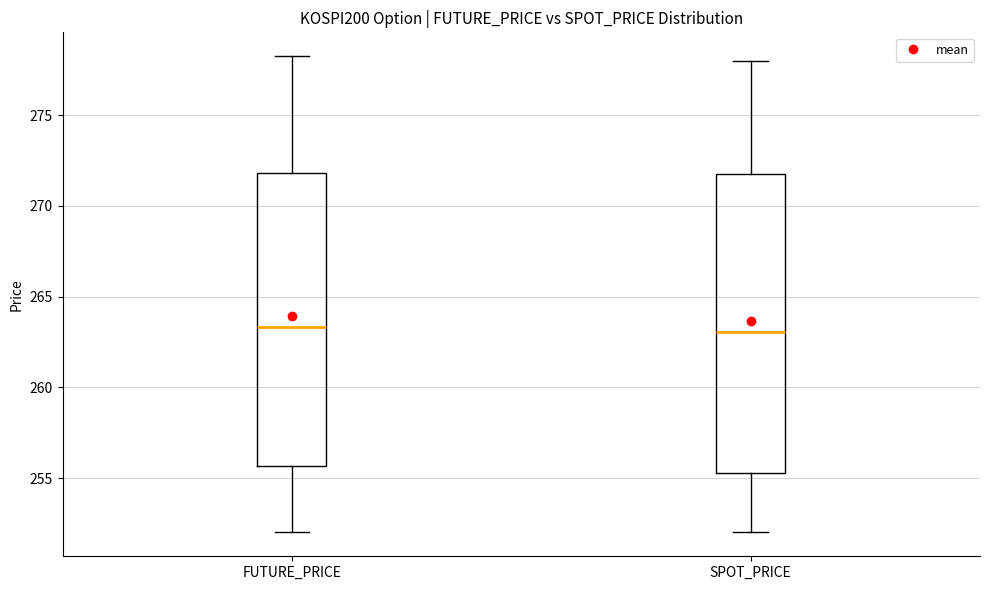

Where does the upper whisker of the box for SPOT_PRICE end on the y-axis? The values are not printed on the chart, so give them approximately, as read against the axis.

278.0